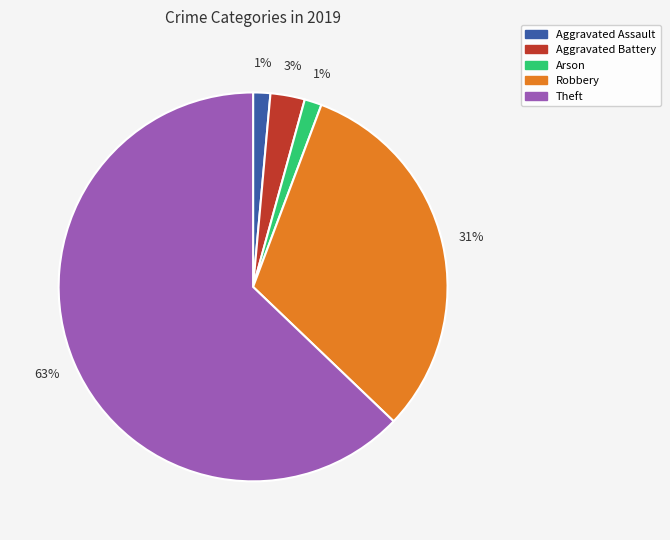

To the nearest percent, what is the average slice percentage?

20%